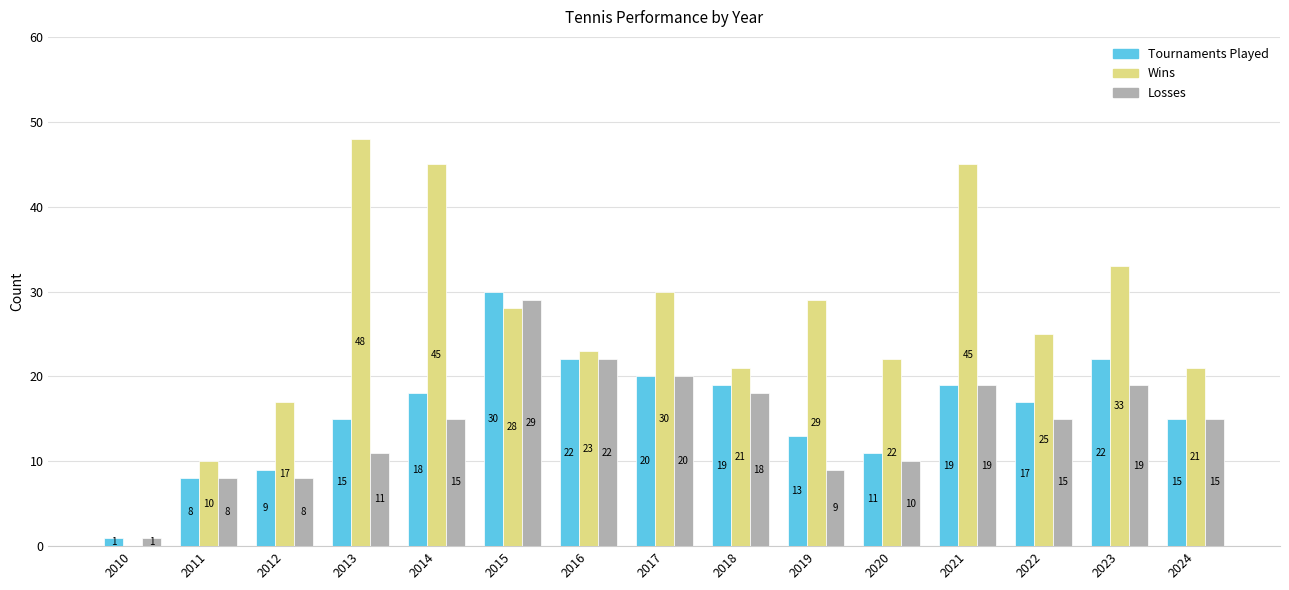

Reading left to right, what are all the values shown in this chart?

Tournaments Played: 2010=1	2011=8	2012=9	2013=15	2014=18	2015=30	2016=22	2017=20	2018=19	2019=13	2020=11	2021=19	2022=17	2023=22	2024=15
Wins: 2010=0	2011=10	2012=17	2013=48	2014=45	2015=28	2016=23	2017=30	2018=21	2019=29	2020=22	2021=45	2022=25	2023=33	2024=21
Losses: 2010=1	2011=8	2012=8	2013=11	2014=15	2015=29	2016=22	2017=20	2018=18	2019=9	2020=10	2021=19	2022=15	2023=19	2024=15